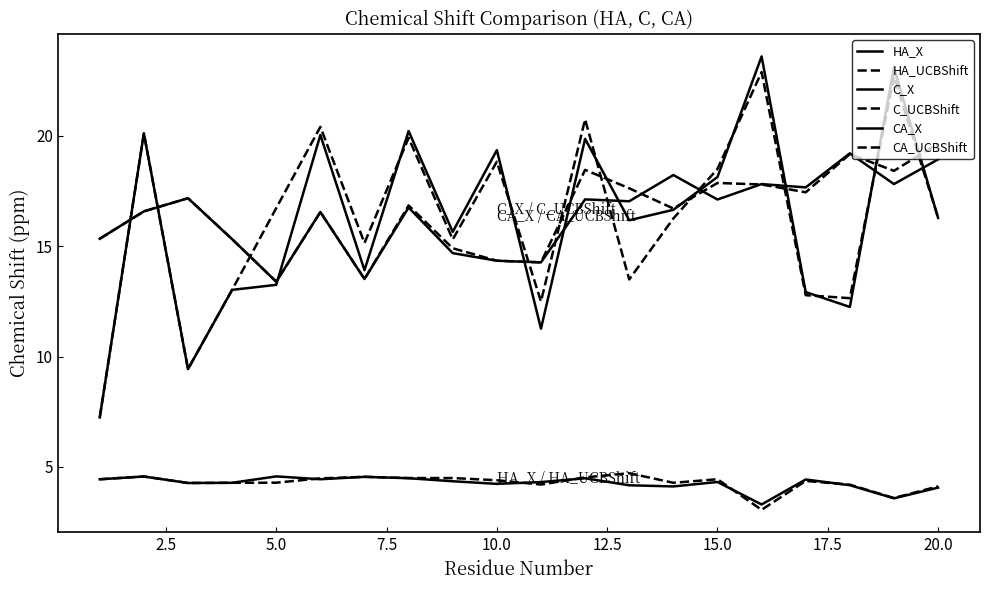

Reading right to left, what are all the values shown in this chart?

HA_X: 4.1	3.6	4.2	4.4	3.3	4.3	4.1	4.2	4.5	4.3	4.2	4.4	4.5	4.6	4.4	4.6	4.3	4.3	4.6	4.4
HA_UCBShift: 4.1	3.6	4.2	4.4	3.1	4.4	4.3	4.7	4.5	4.2	4.4	4.5	4.5	4.6	4.5	4.3	4.3	4.3	4.6	4.4
C_X: 18.9	17.8	19.2	17.7	17.8	17.1	18.2	17.0	17.1	14.3	14.3	14.7	16.7	13.5	16.5	13.4	15.3	17.2	16.6	15.3
C_UCBShift: 19.6	18.4	19.2	17.4	17.8	17.9	16.7	17.6	18.4	14.3	14.3	14.9	16.8	13.5	16.5	13.4	15.3	17.2	16.6	15.3
CA_X: 16.3	23.1	12.2	12.9	23.6	18.1	16.6	16.2	19.8	11.3	19.3	15.6	20.2	13.9	20.0	13.2	13.0	9.4	20.1	7.2
CA_UCBShift: 16.3	22.7	12.6	12.8	22.9	18.5	16.2	13.5	20.7	12.5	18.8	15.3	19.9	15.1	20.4	16.7	13.0	9.4	20.1	7.2